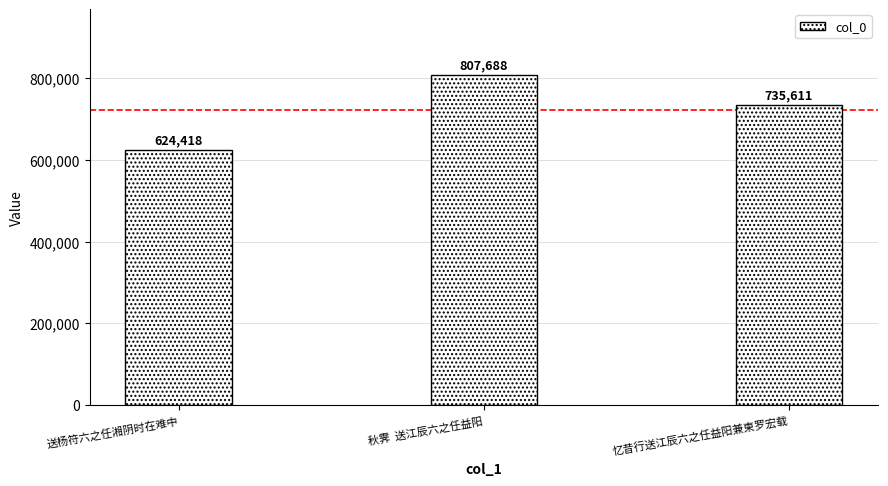

List the labels in order of value, smallest first.

送杨符六之任湘阴时在难中, 忆昔行送江辰六之任益阳兼柬罗宏载, 秋霁  送江辰六之任益阳